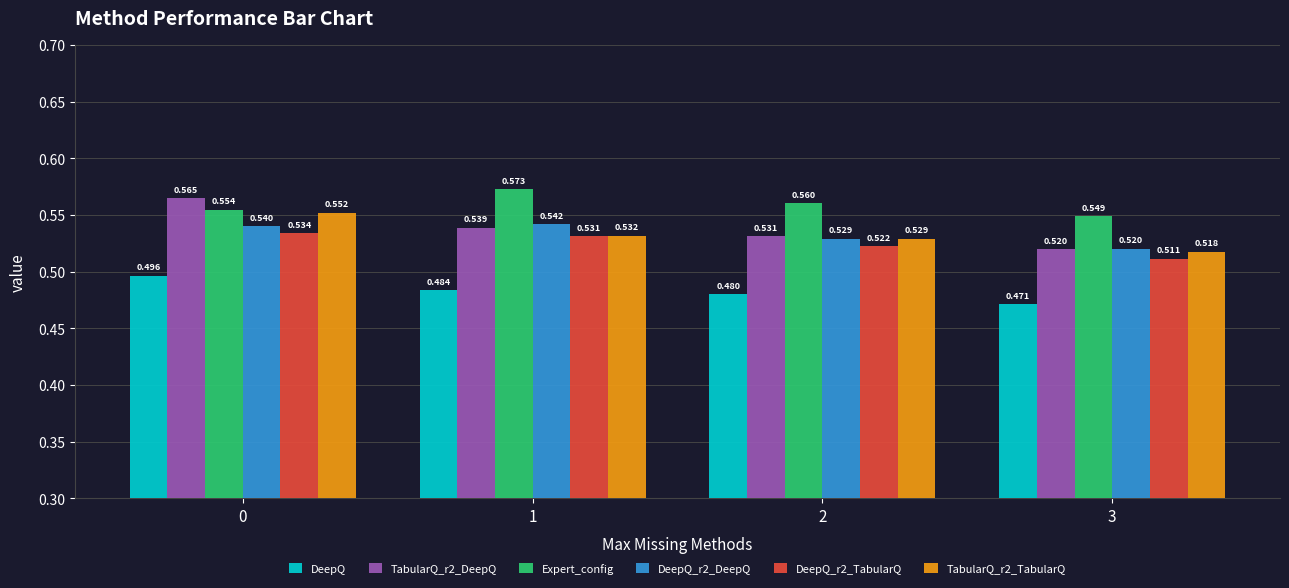

Where is DeepQ_r2_DeepQ nearest to the value 0?

3